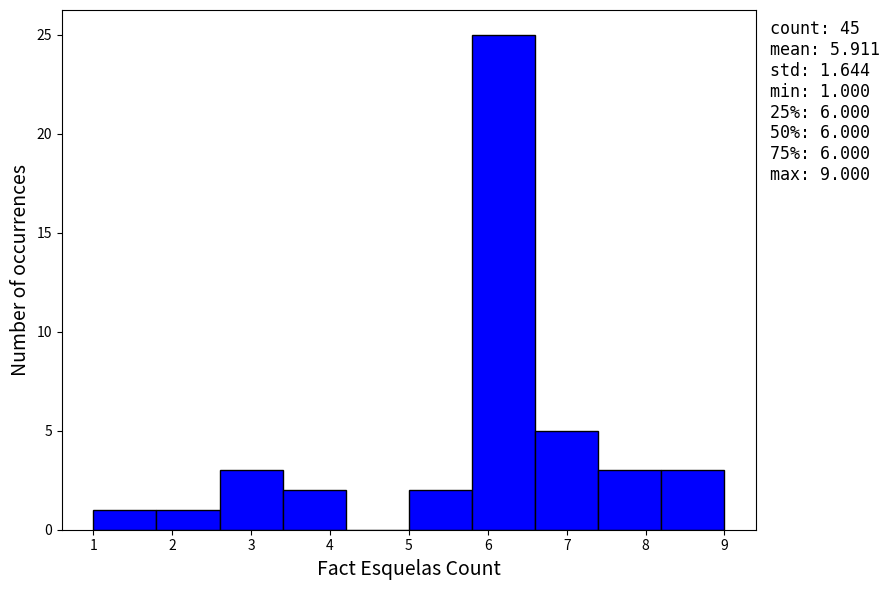

Which range on the x-axis has the tallest bar?

5.8 to 6.6